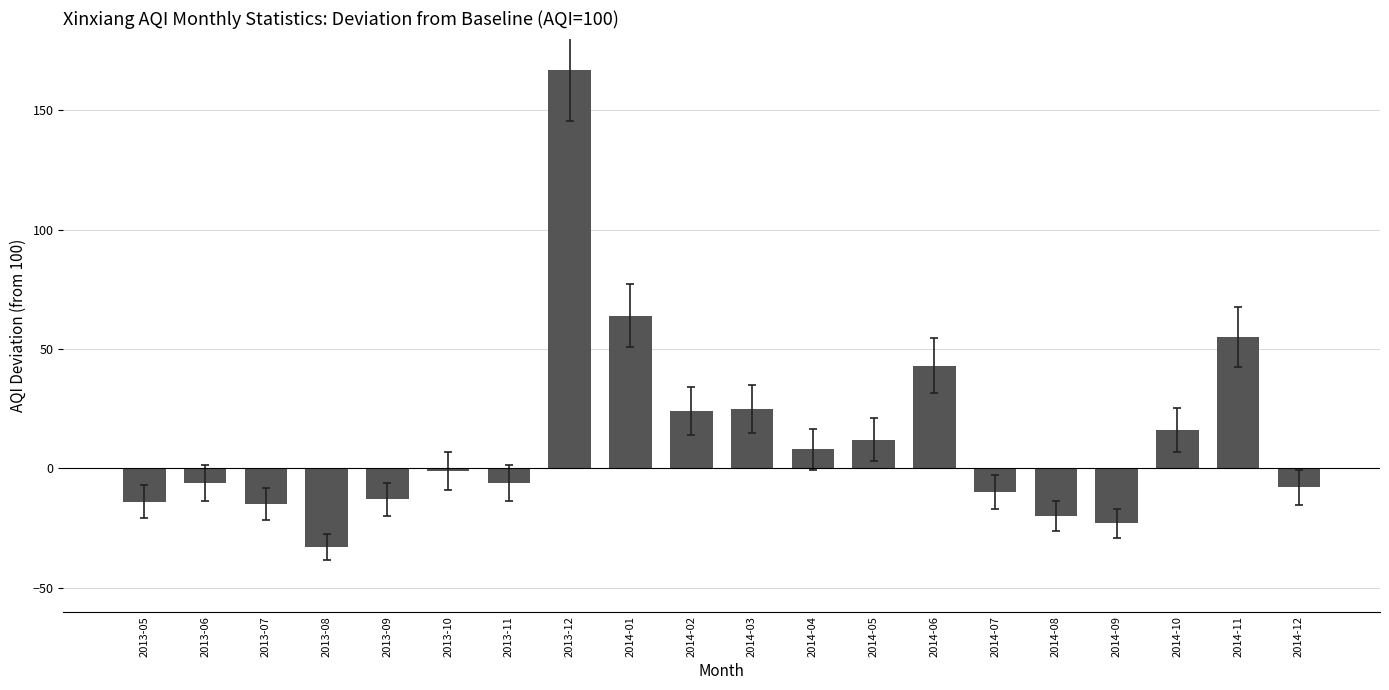

Reading left to right, transcribe all the data shown in this chart.

2013-05=-14	2013-06=-6	2013-07=-15	2013-08=-33	2013-09=-13	2013-10=-1	2013-11=-6	2013-12=167	2014-01=64	2014-02=24	2014-03=25	2014-04=8	2014-05=12	2014-06=43	2014-07=-10	2014-08=-20	2014-09=-23	2014-10=16	2014-11=55	2014-12=-8